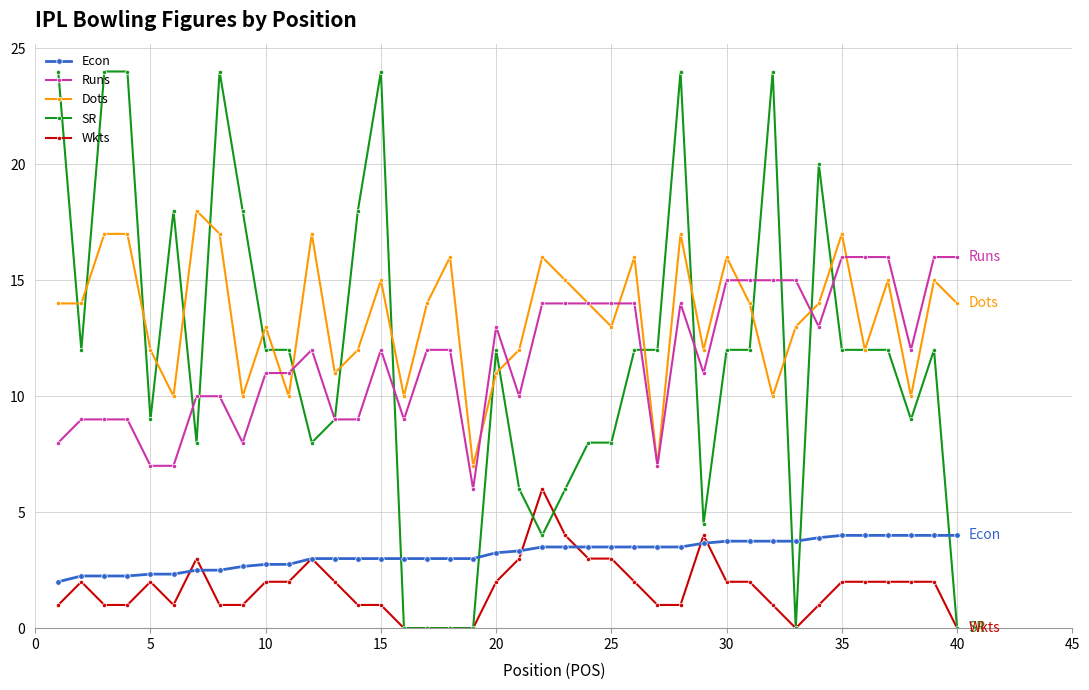

What is the highest value of the Runs series?

16.0